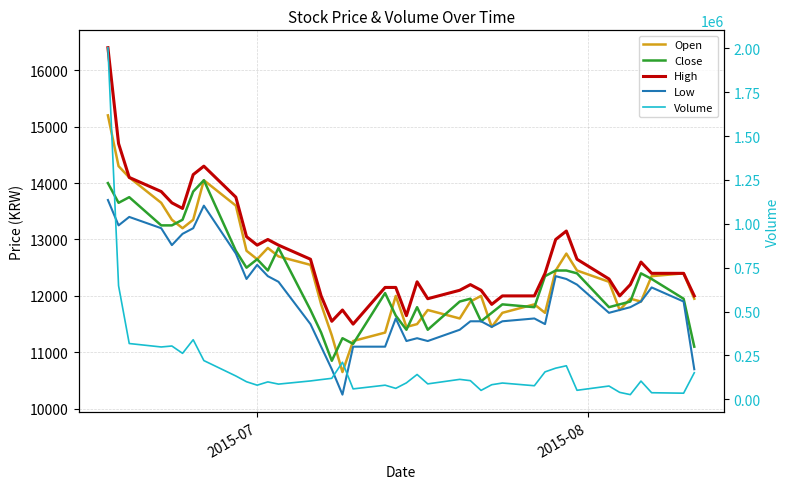

Which series has the largest total across all categories?

Volume